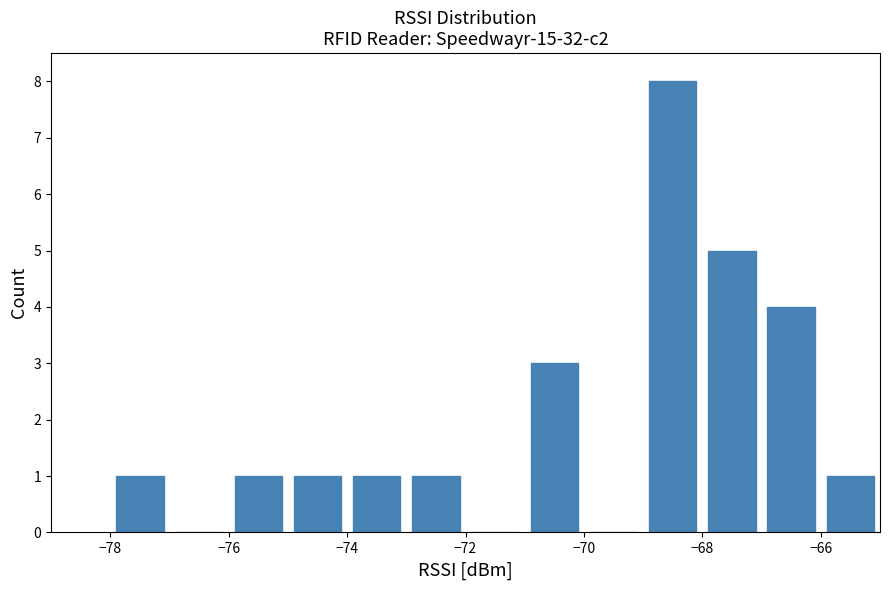

Reading left to right, list every bar in this chart as the range it spans on the x-axis followed by its height. The values are not printed on the chart, so give them approximately, as read against the axis.

-78 to -77: 1
-77 to -76: 0
-76 to -75: 1
-75 to -74: 1
-74 to -73: 1
-73 to -72: 1
-72 to -71: 0
-71 to -70: 3
-70 to -69: 0
-69 to -68: 8
-68 to -67: 5
-67 to -66: 4
-66 to -65: 1